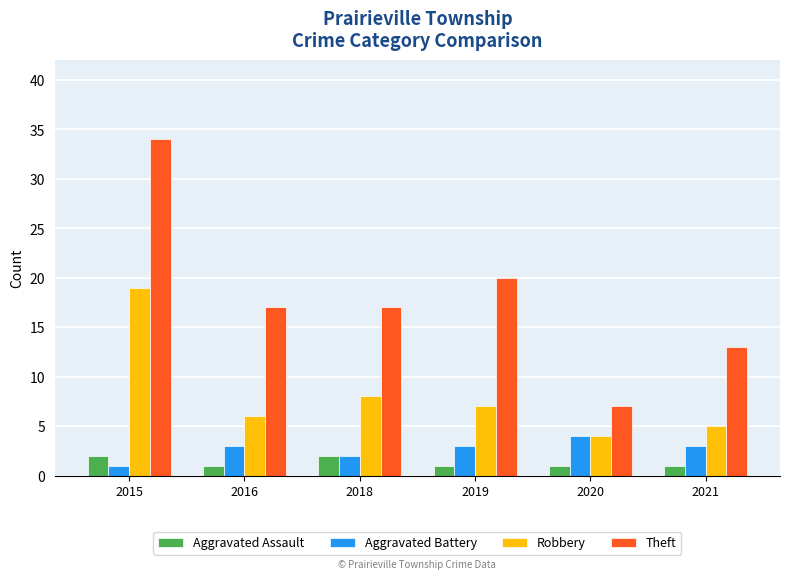

How many bars are there in total?

24